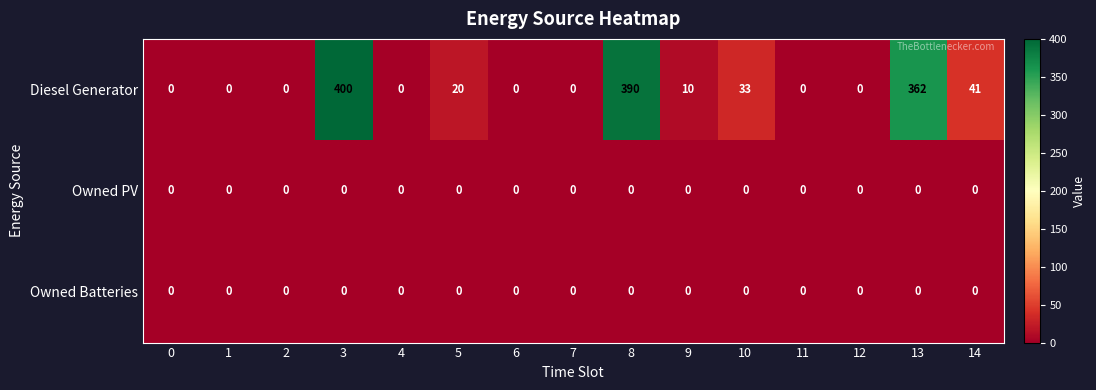

Is it true that Diesel Generator equals 129 at 7?

False